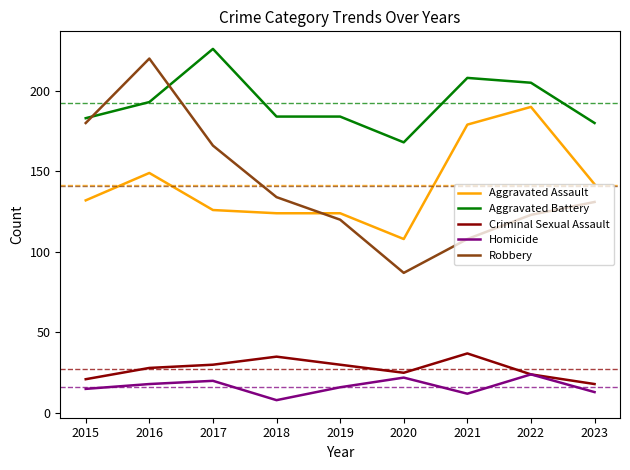

Where does the Aggravated Battery series first go above 184?

2016